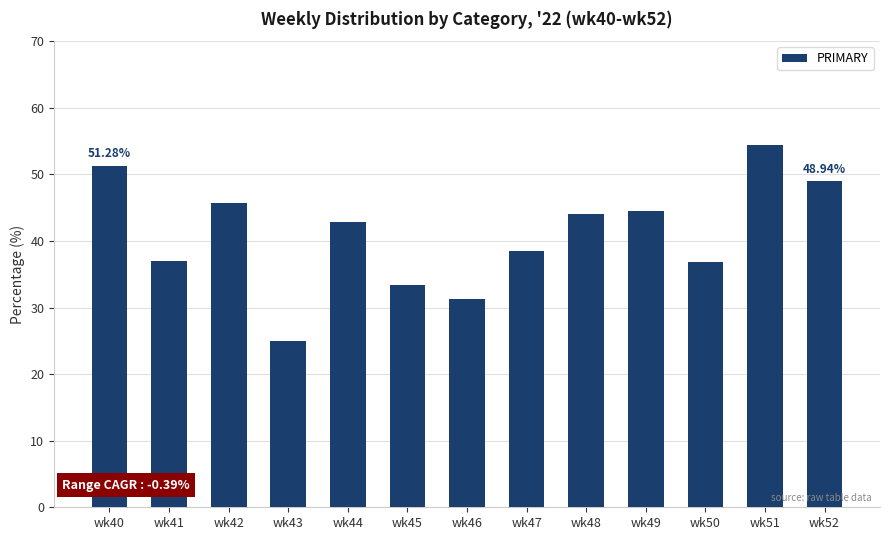

Which label corresponds to the largest value in the chart?

wk51